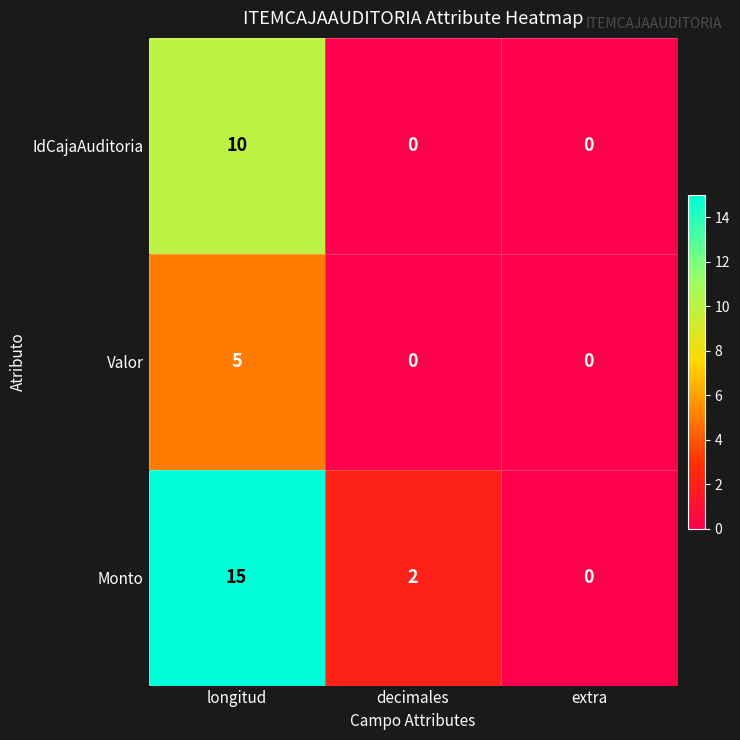

Rank the series by their maximum value, from lowest to highest.

Valor, IdCajaAuditoria, Monto